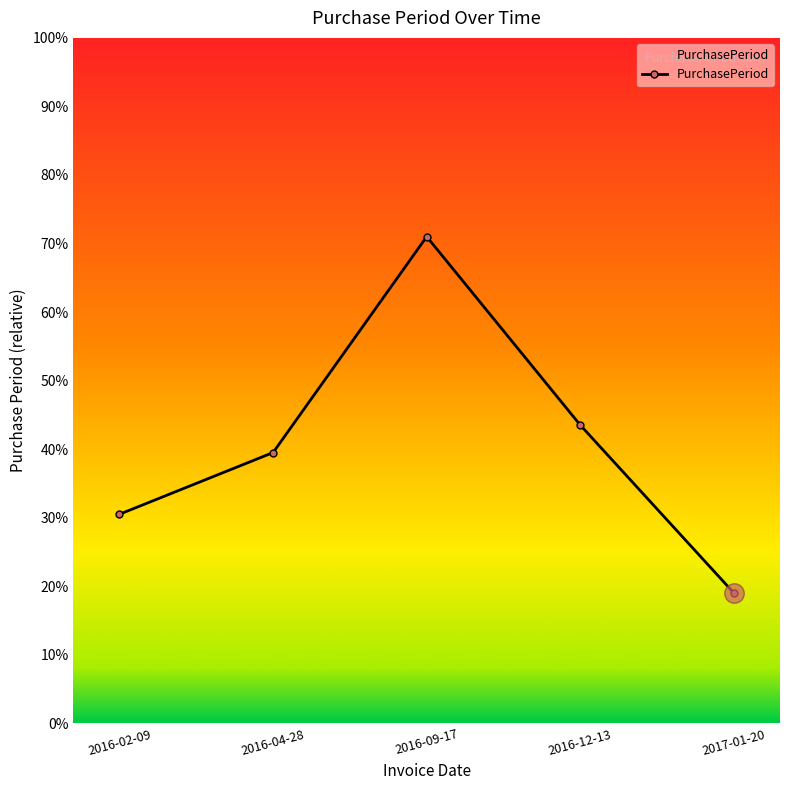

At which category does the chart reach its peak across all series?

2016-09-17